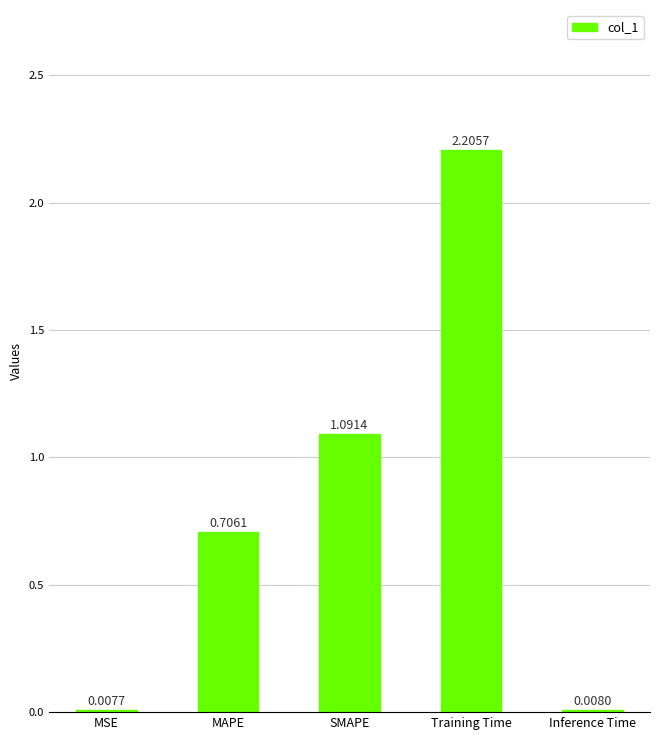

At which label is the value closest to 1?

SMAPE